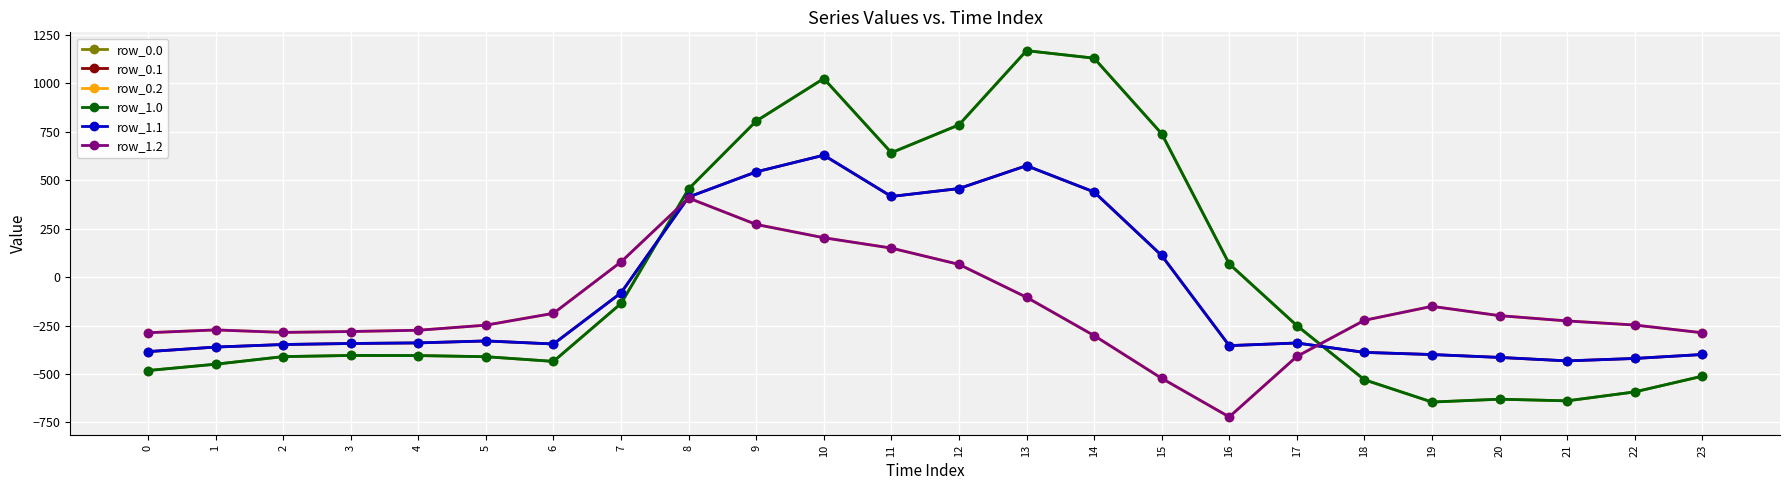

Is it true that row_1.2 equals -509.0 at 0?

False